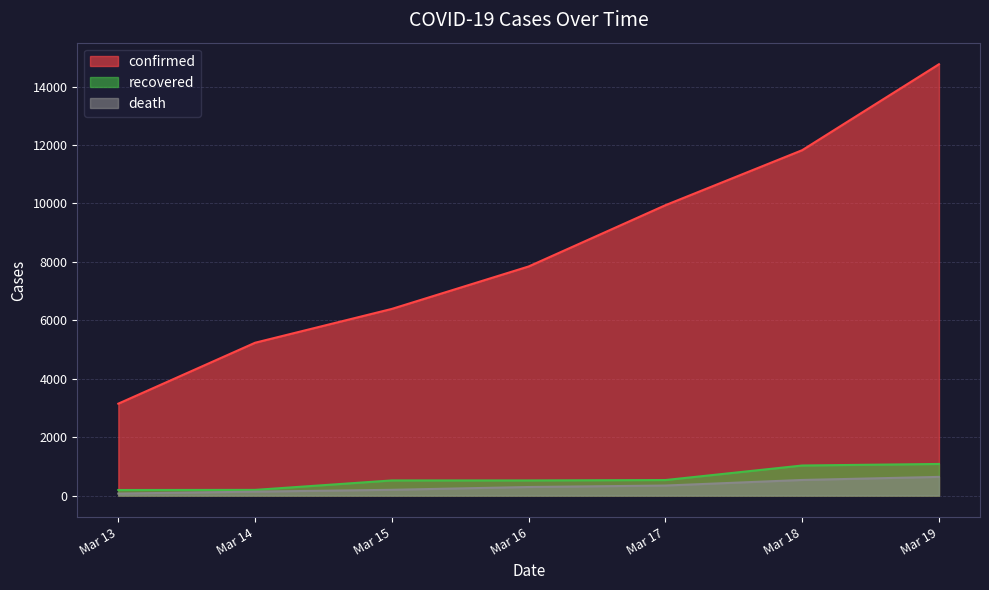

At which category is the sum across all series the highest?

Mar 19